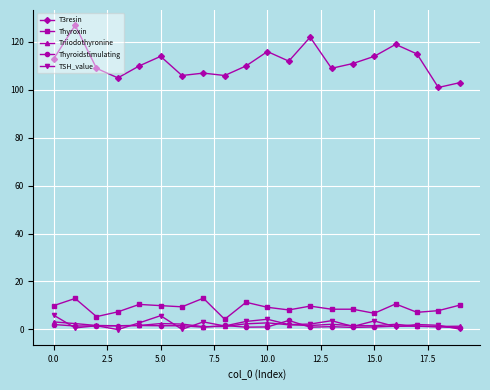

Which series has the widest spread of values?

T3resin